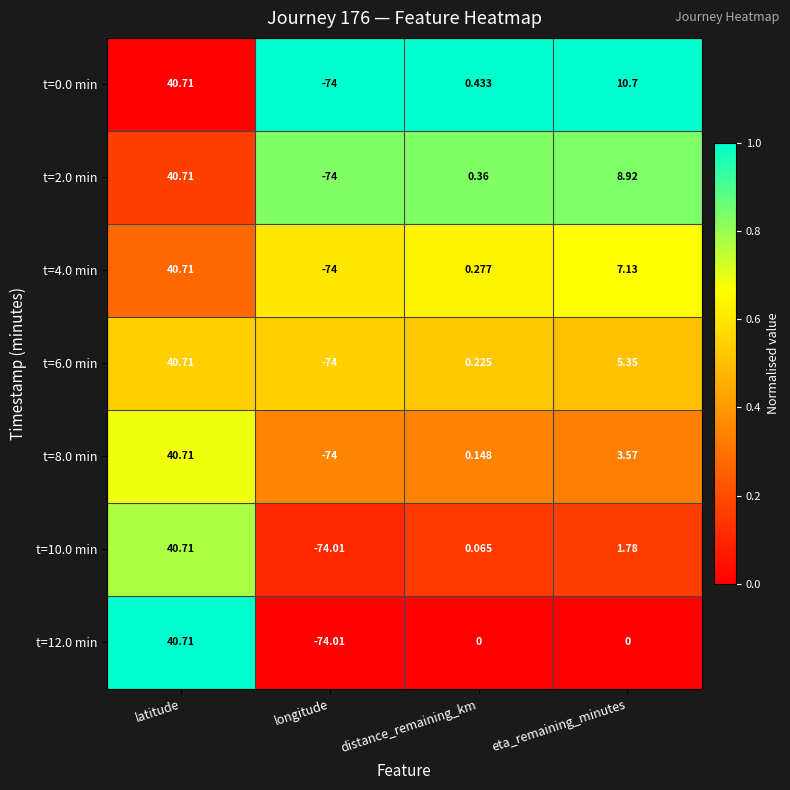

At how many categories does at least one series exceed 0?

3